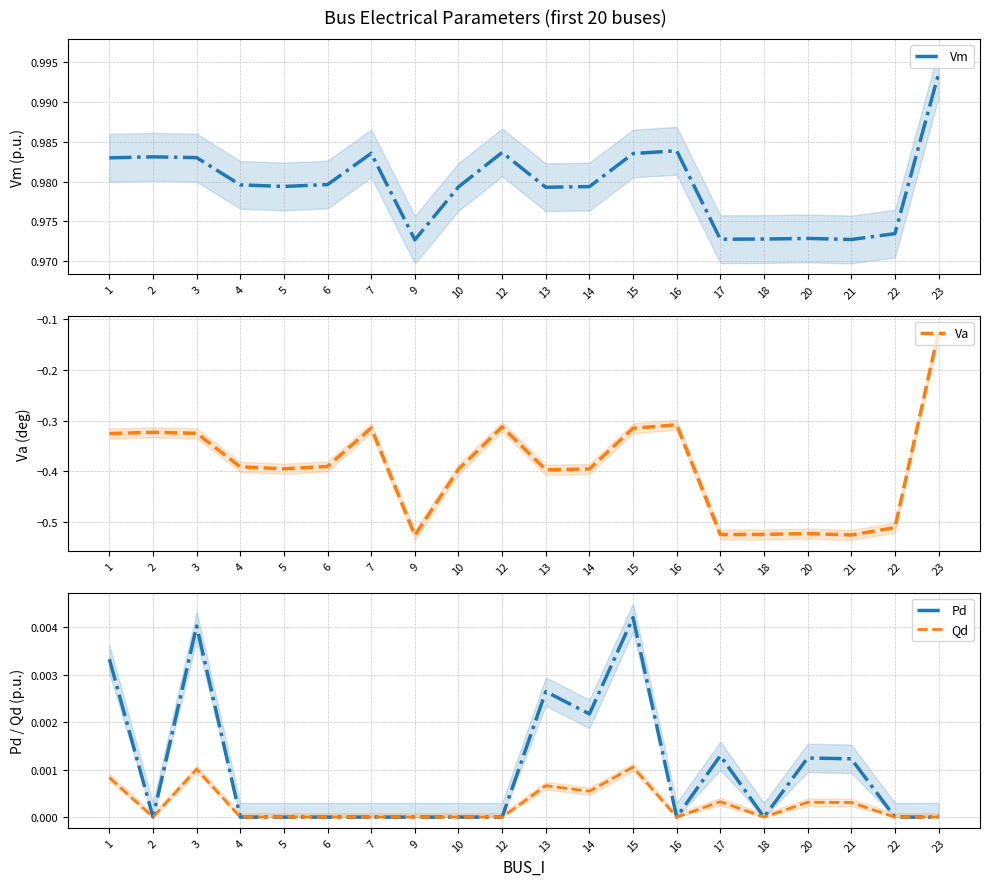

Reading left to right, what are all the values shown in this chart?

Vm: 1=1.0	2=1.0	3=1.0	4=1.0	5=1.0	6=1.0	7=1.0	9=1.0	10=1.0	12=1.0	13=1.0	14=1.0	15=1.0	16=1.0	17=1.0	18=1.0	20=1.0	21=1.0	22=1.0	23=1.0
Va: 1=-0.3	2=-0.3	3=-0.3	4=-0.4	5=-0.4	6=-0.4	7=-0.3	9=-0.5	10=-0.4	12=-0.3	13=-0.4	14=-0.4	15=-0.3	16=-0.3	17=-0.5	18=-0.5	20=-0.5	21=-0.5	22=-0.5	23=-0.1
Pd: 1=0.0	2=0.0	3=0.0	4=0.0	5=0.0	6=0.0	7=0.0	9=0.0	10=0.0	12=0.0	13=0.0	14=0.0	15=0.0	16=0.0	17=0.0	18=0.0	20=0.0	21=0.0	22=0.0	23=0.0
Qd: 1=0.0	2=0.0	3=0.0	4=0.0	5=0.0	6=0.0	7=0.0	9=0.0	10=0.0	12=0.0	13=0.0	14=0.0	15=0.0	16=0.0	17=0.0	18=0.0	20=0.0	21=0.0	22=0.0	23=0.0